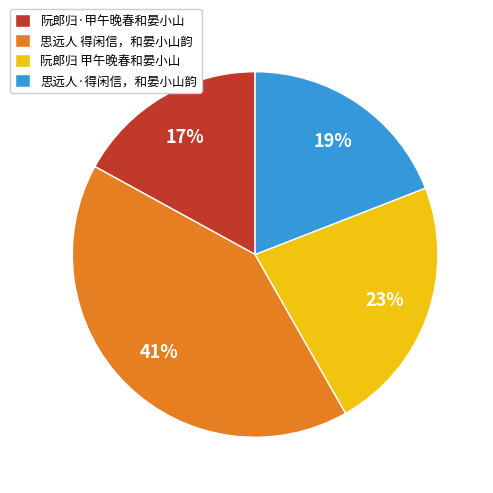

Combined, do 阮郎归 甲午晚春和晏小山 and 思远人·得闲信，和晏小山韵 account for over 50%?

No